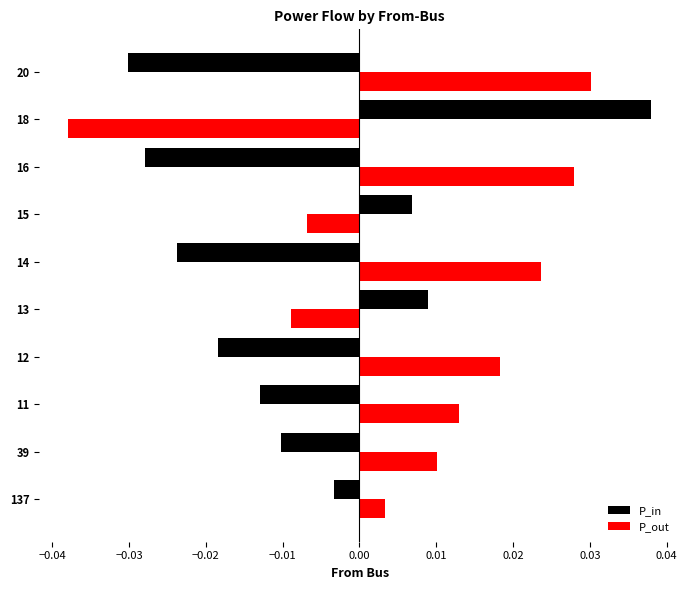

List the series in order of their overall mean, highest first.

P_out, P_in